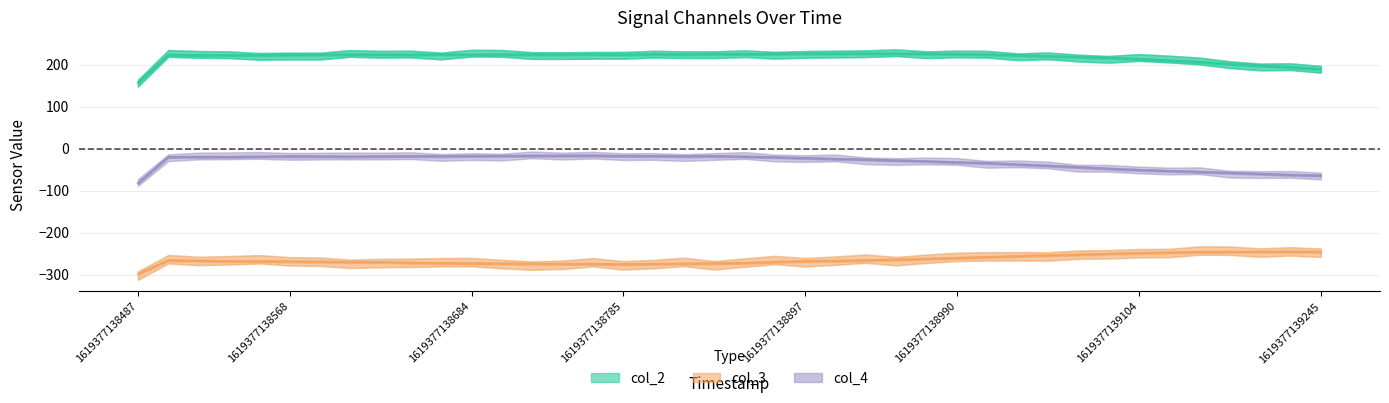

At which category does col_3 reach its first local valley?

1619377138785